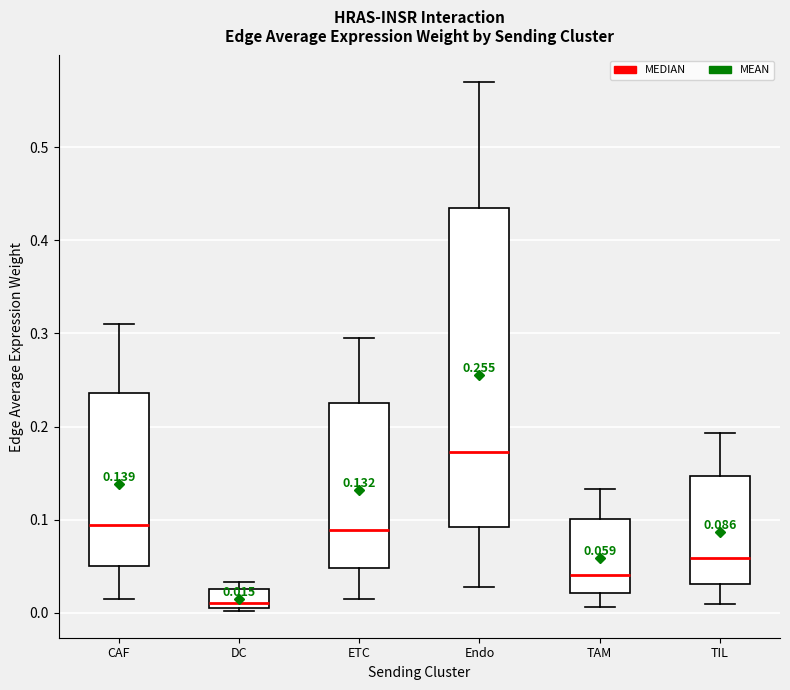

Which box is the tallest, from its lower edge to its upper edge?

Endo